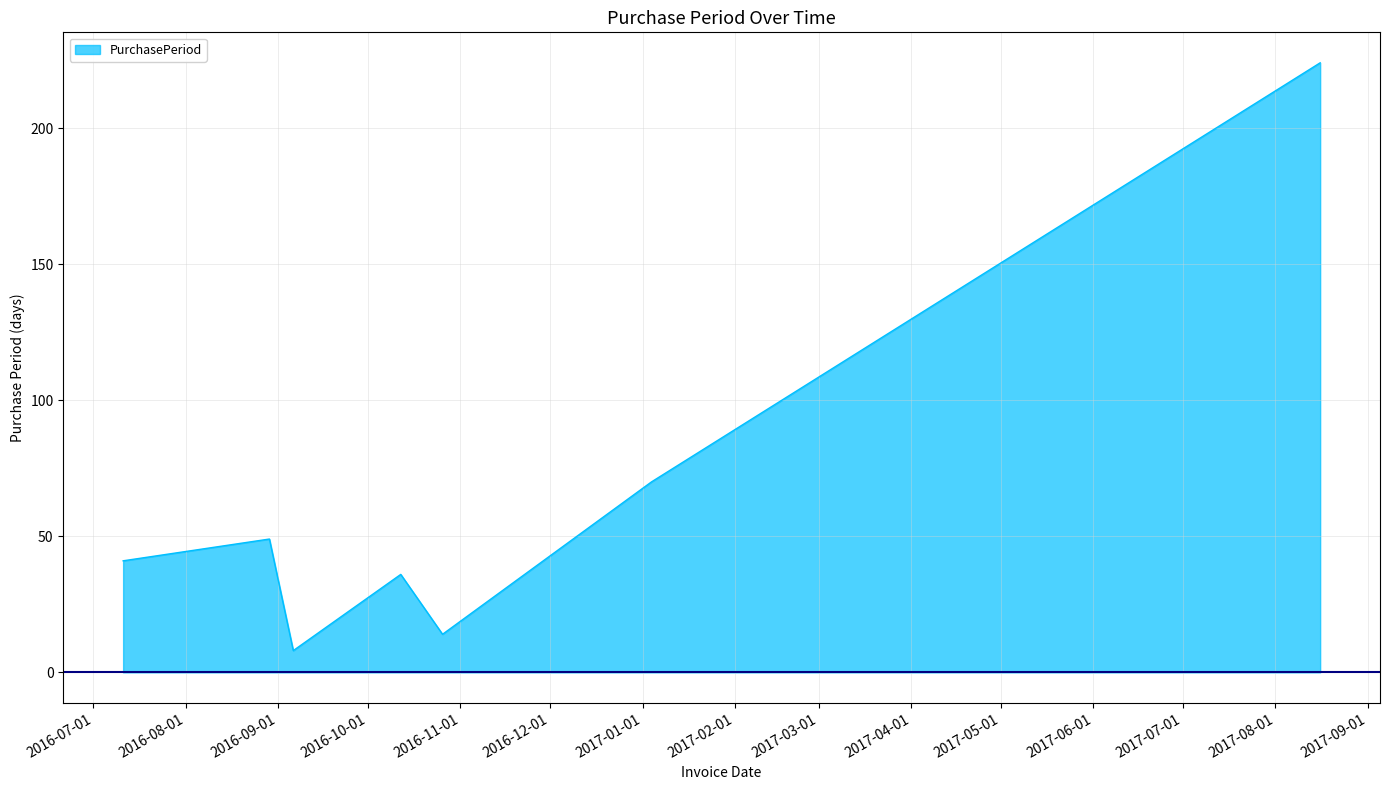

What is the minimum value shown in the chart?

8